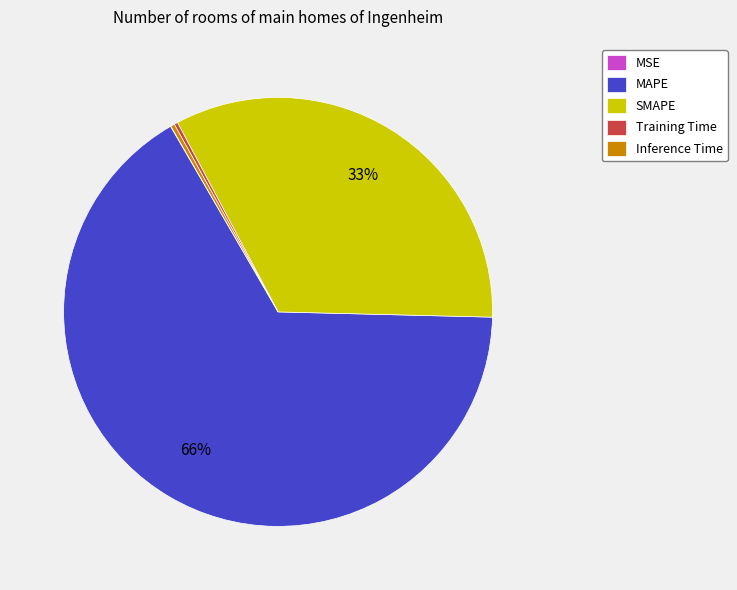

Which slice represents more than half of the pie?

MAPE